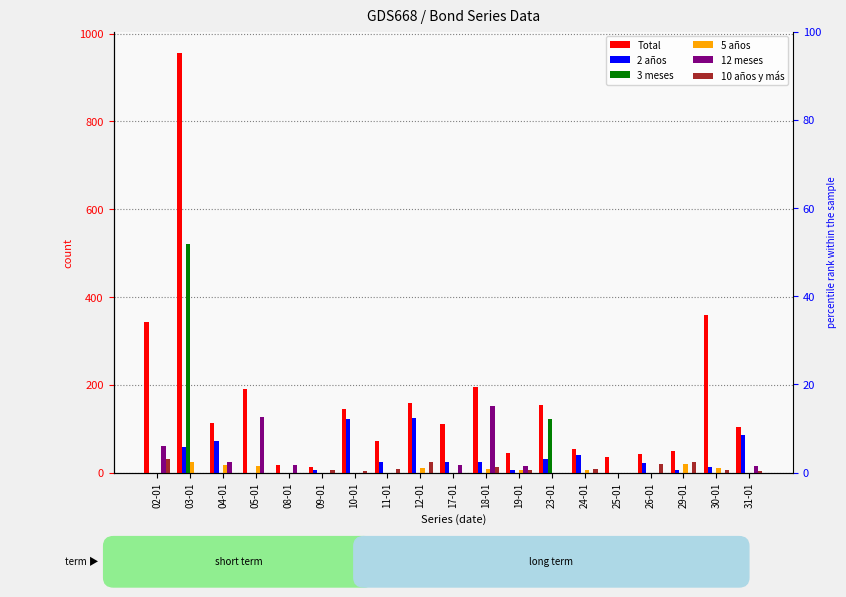

At how many categories does at least one series exceed 155?

6